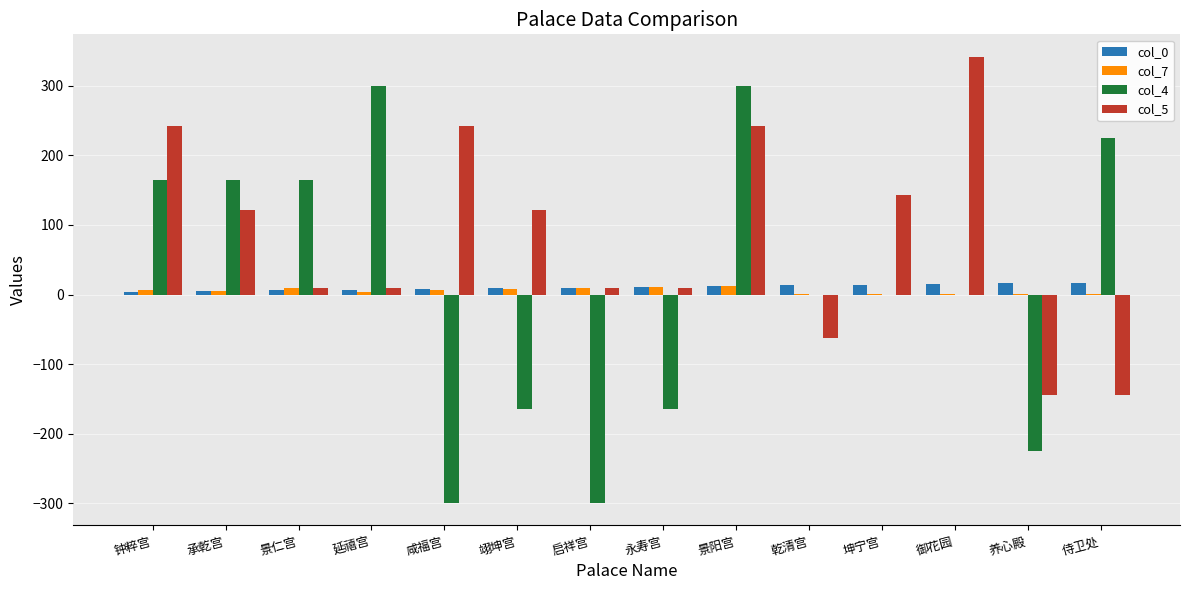

Which series has the largest total across all categories?

col_5